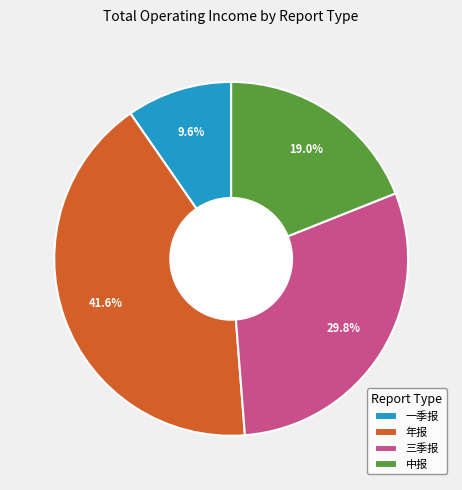

Which slice is the largest?

年报